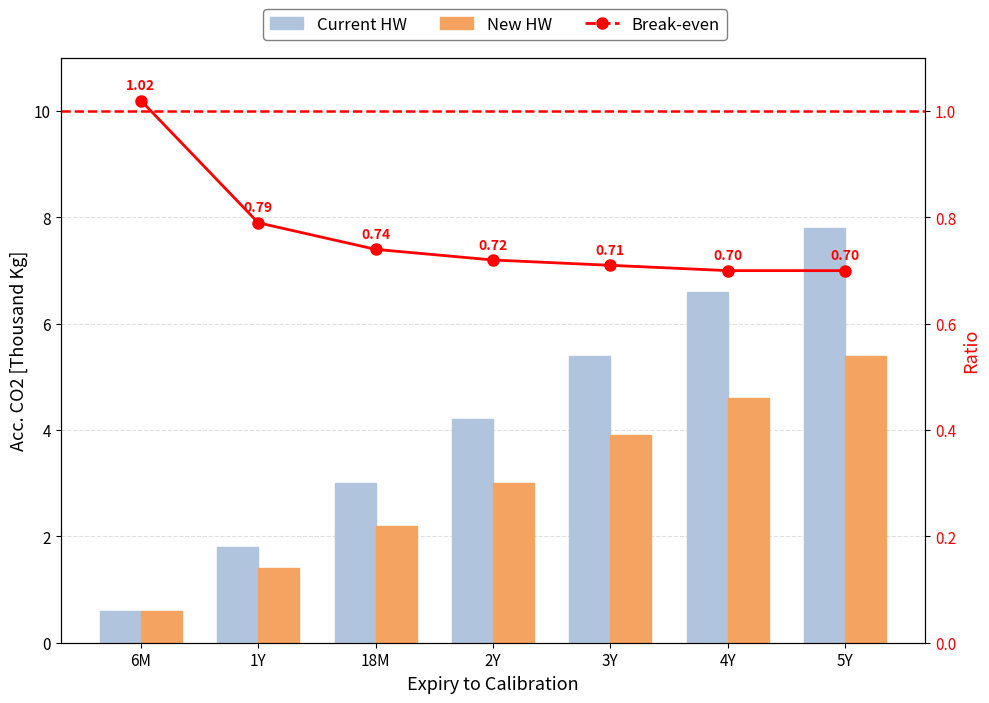

What is the total value across all series at 1Y?

4.0